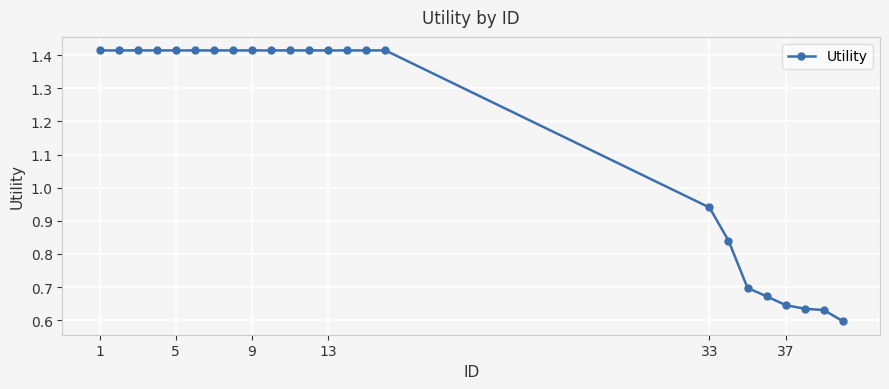

What is the average value?

1.2